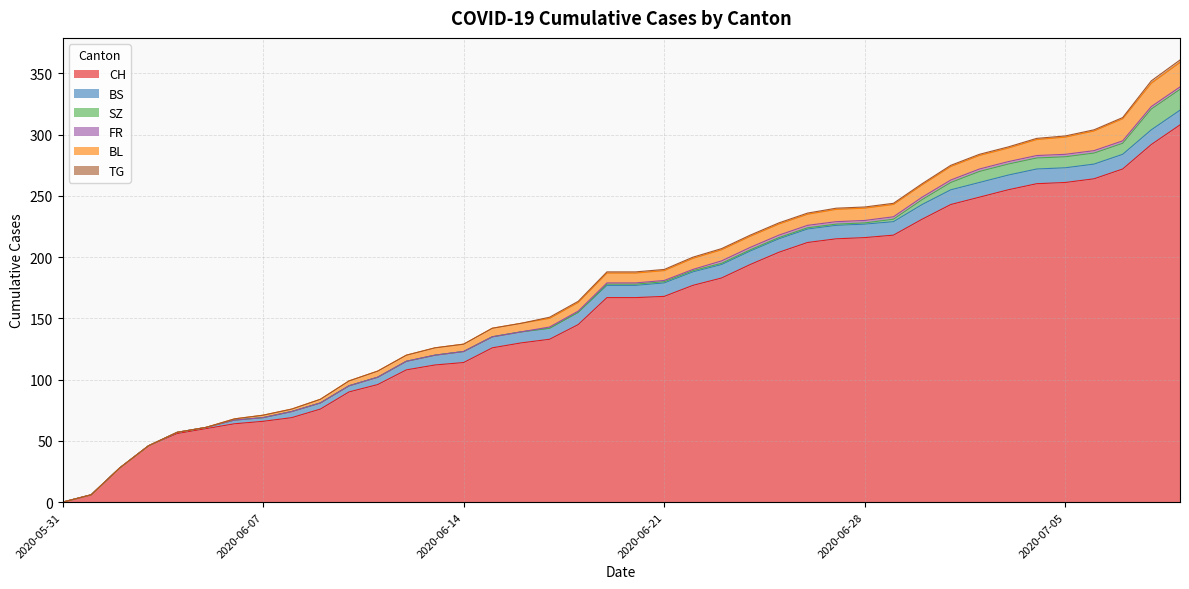

How many values in CH are above zero?

39